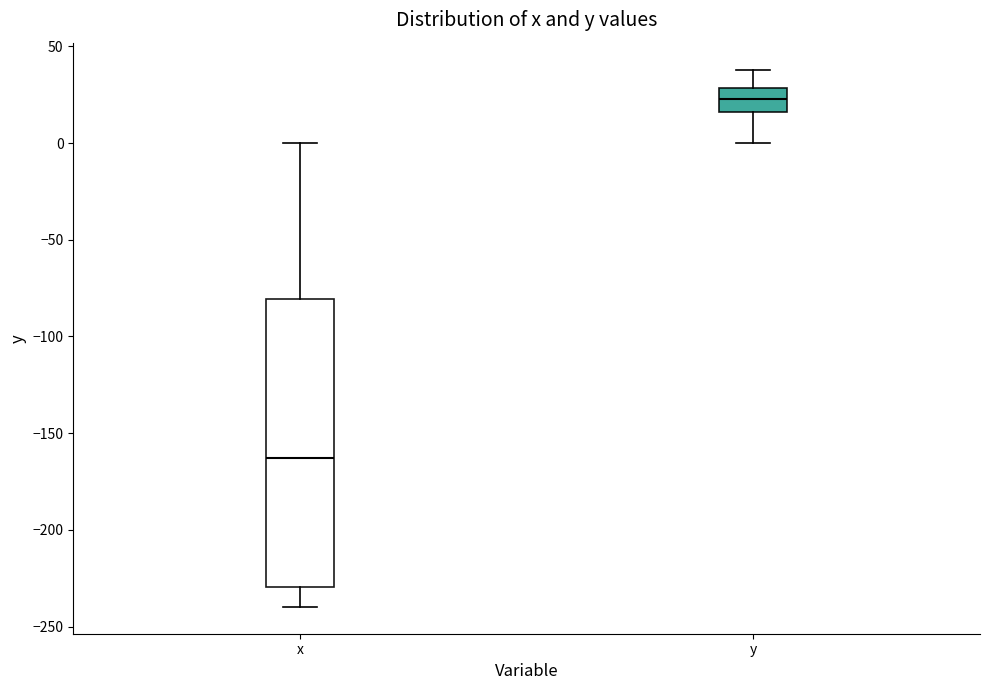

Which box is the tallest, from its lower edge to its upper edge?

x